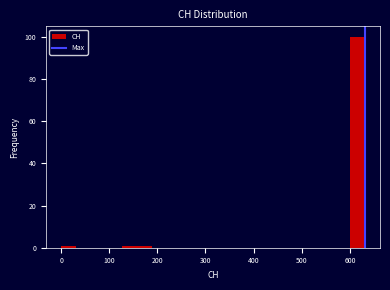

Around what value on the x-axis is the tallest bar? Give the approximate position of its centre, as read against the axis.

620